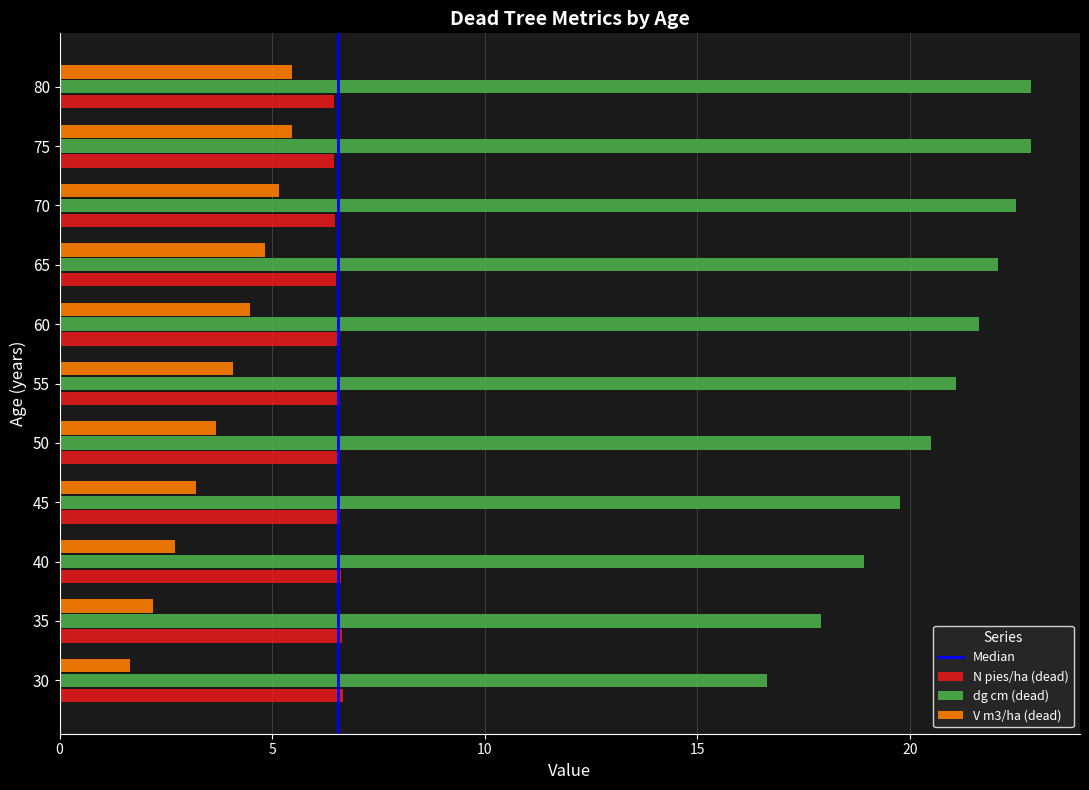

How many data points in V m3/ha (dead) are above 4?

6